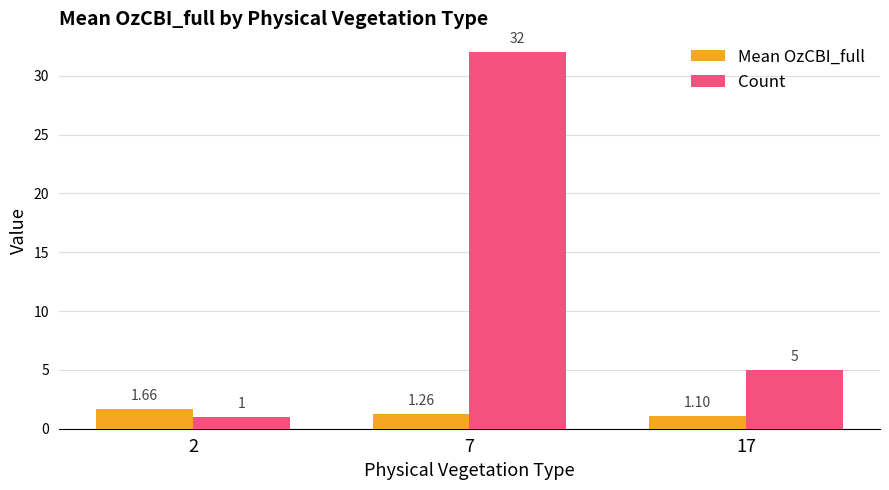

What is the minimum value shown in the chart?

1.0